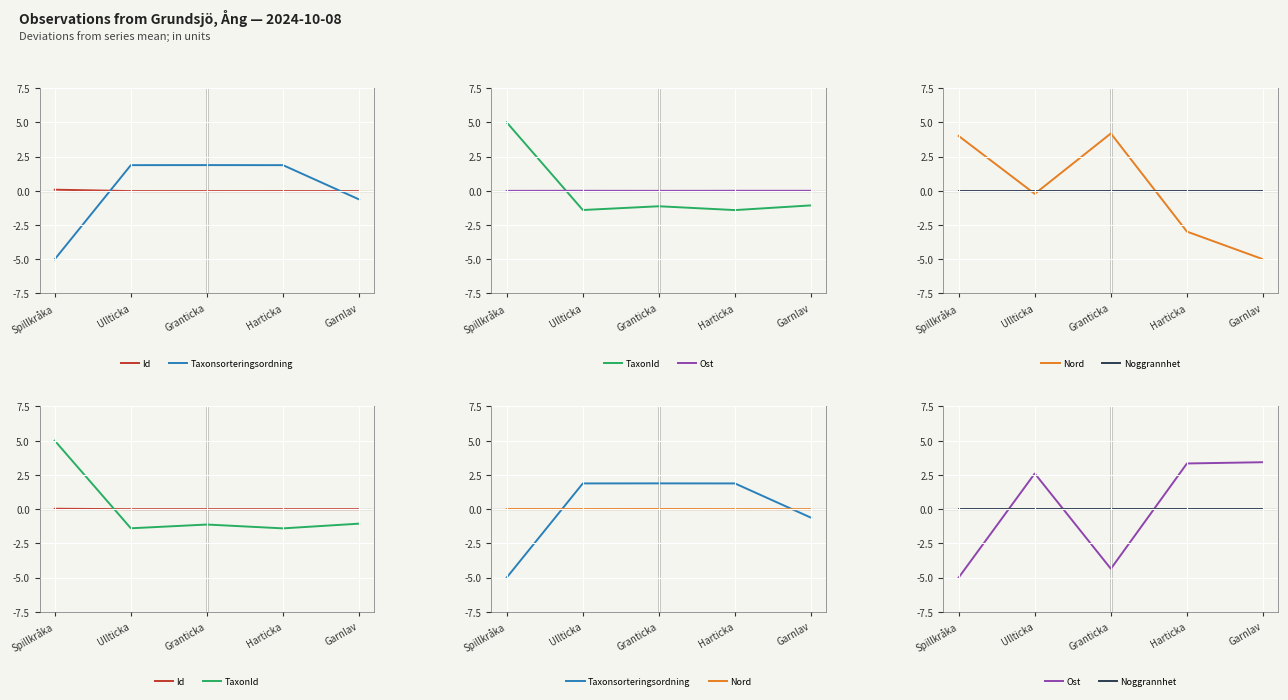

The TaxonId series shows 5.0 at Spillkråka. True or false?

True